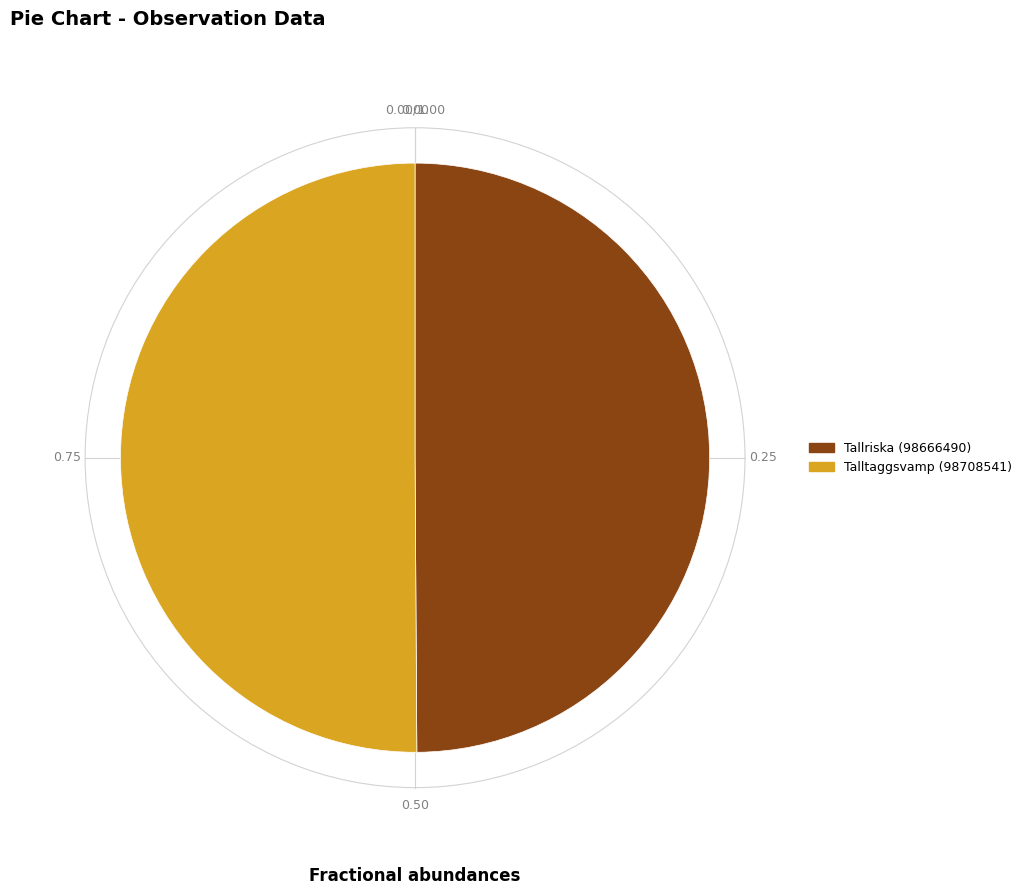

Approximately how many times larger is the value at Tallriska (98666490) compared to Talltaggsvamp (98708541)?

1.0